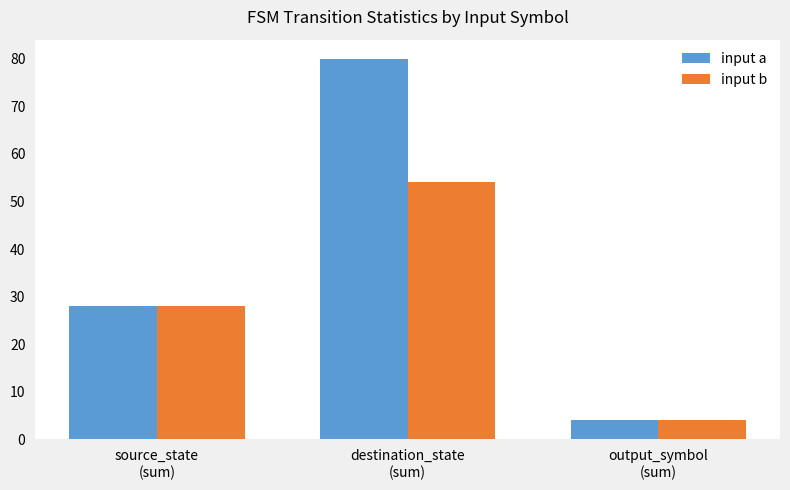

What is the average value of the input a series?

37